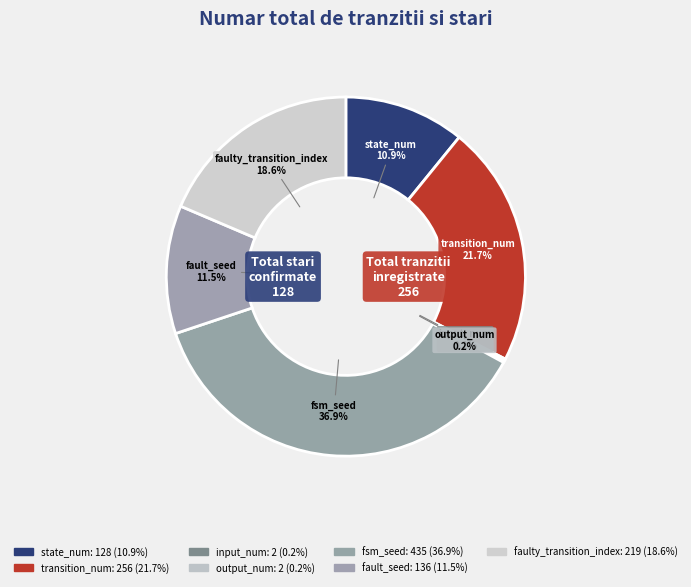

To the nearest percent, what is the combined percentage of fsm_seed and fault_seed?

48%